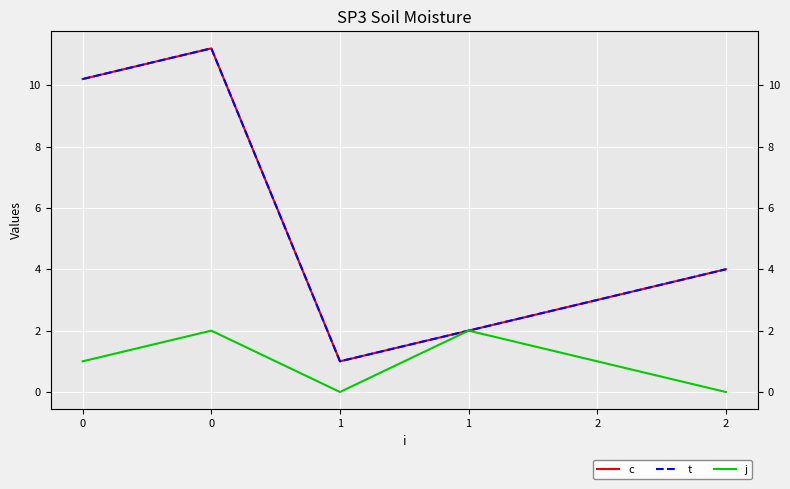

Which has a higher value, 1 or 2?

2